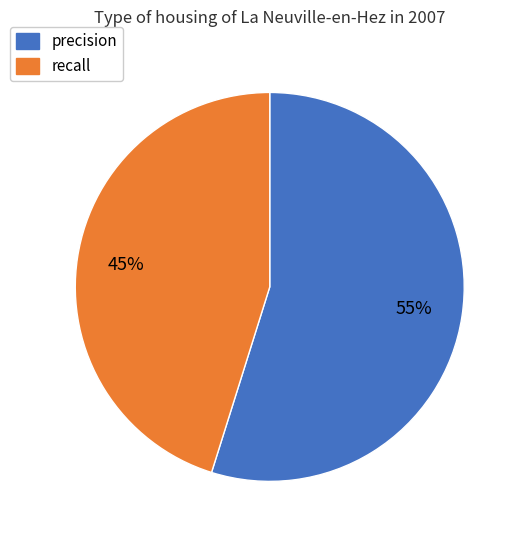

To the nearest percent, what is the average slice percentage?

50%